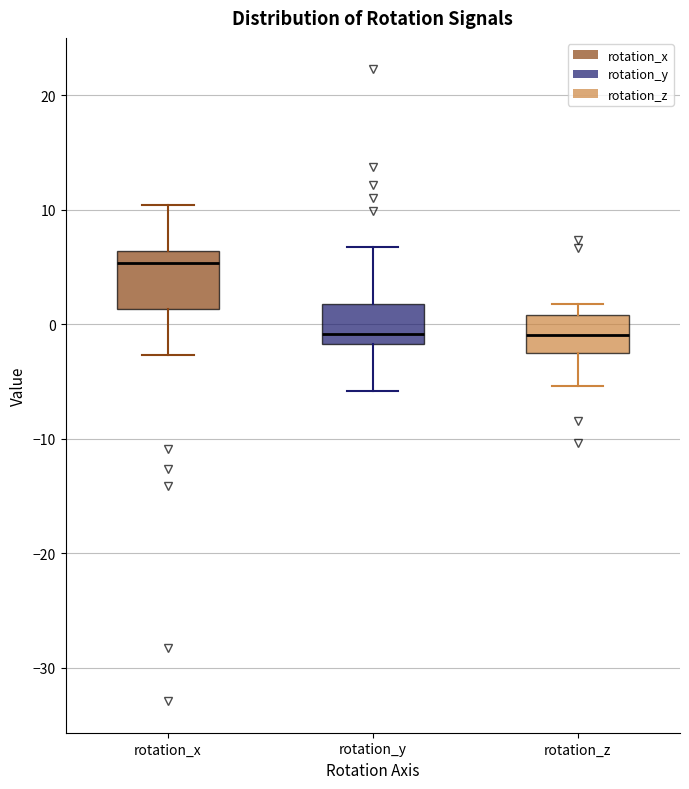

Where is the lower edge of the box for rotation_z on the y-axis? The values are not printed on the chart, so give them approximately, as read against the axis.

-3